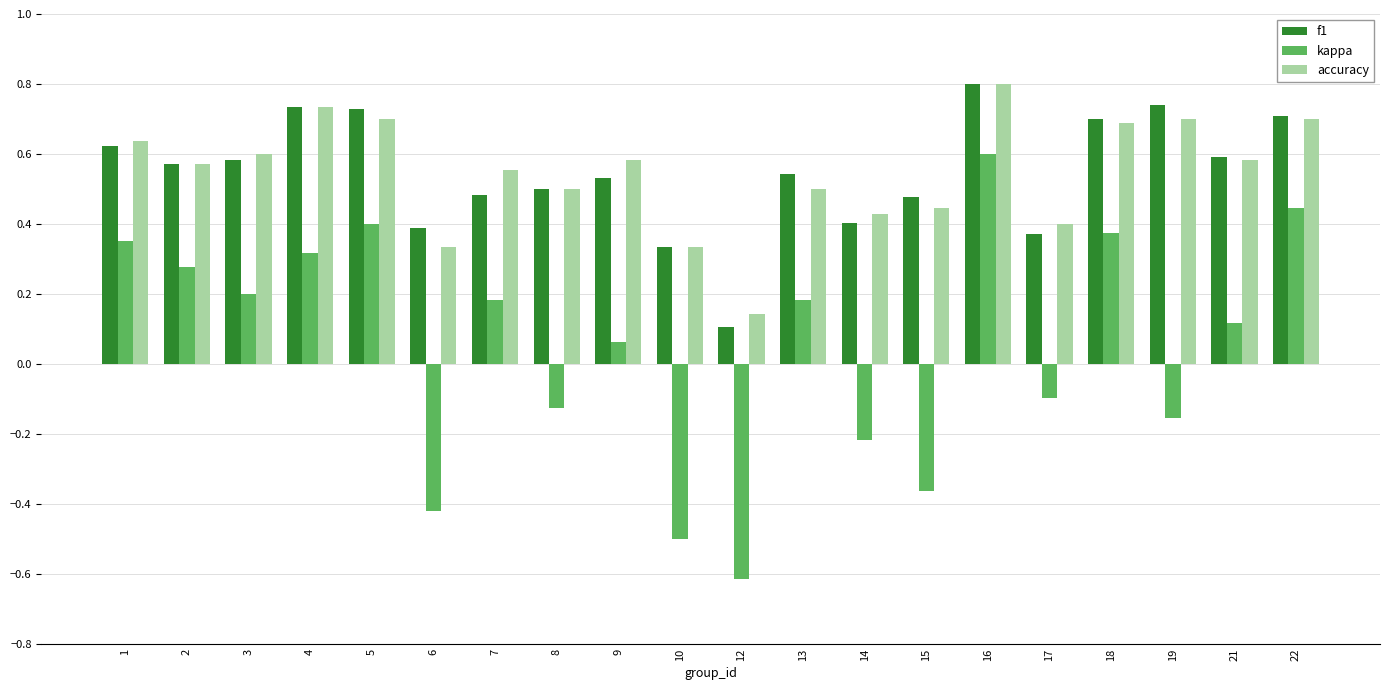

Is the value of f1 at 15 greater than the value of kappa at 3?

Yes